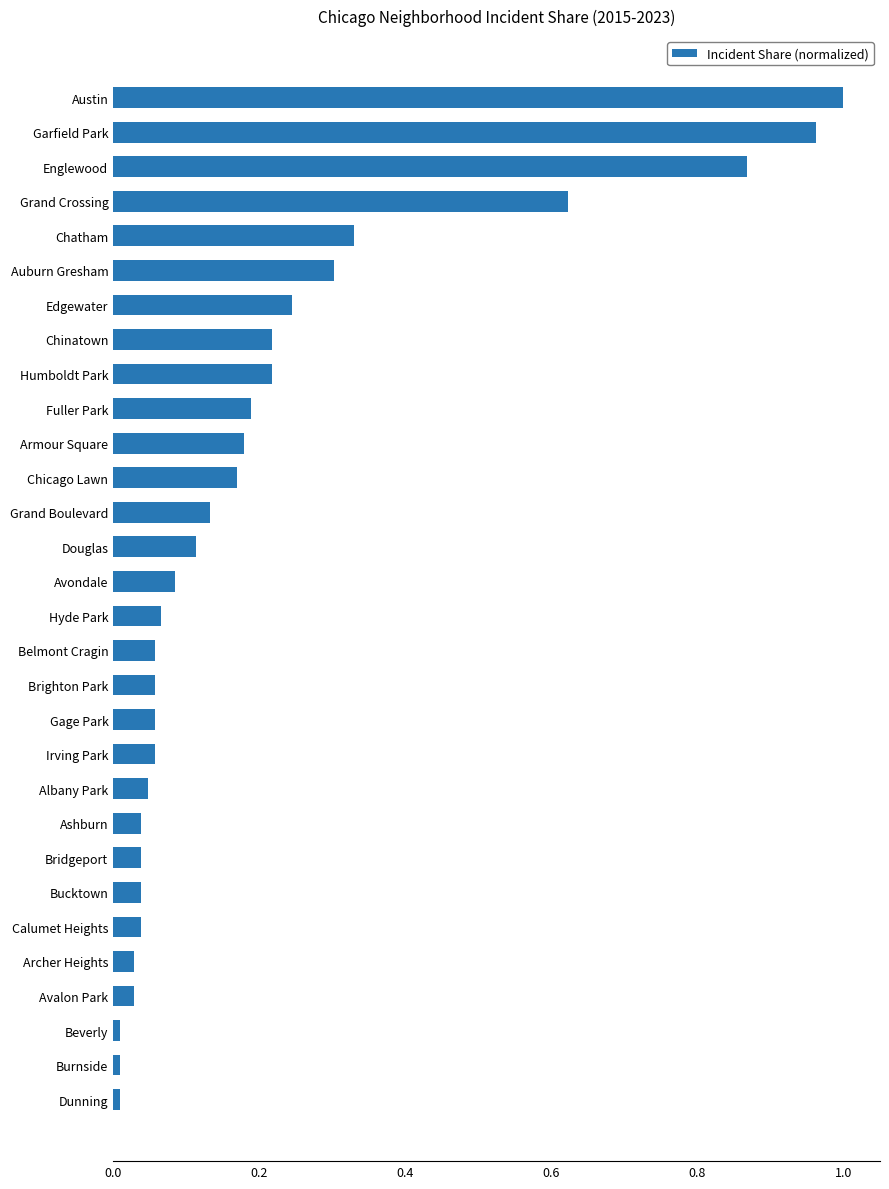

What position from the bottom is Armour Square?

20